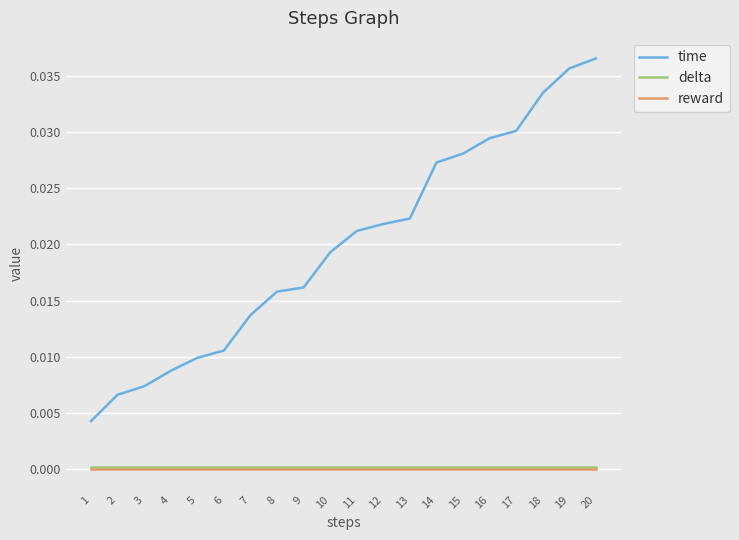

Which series has the widest spread of values?

time